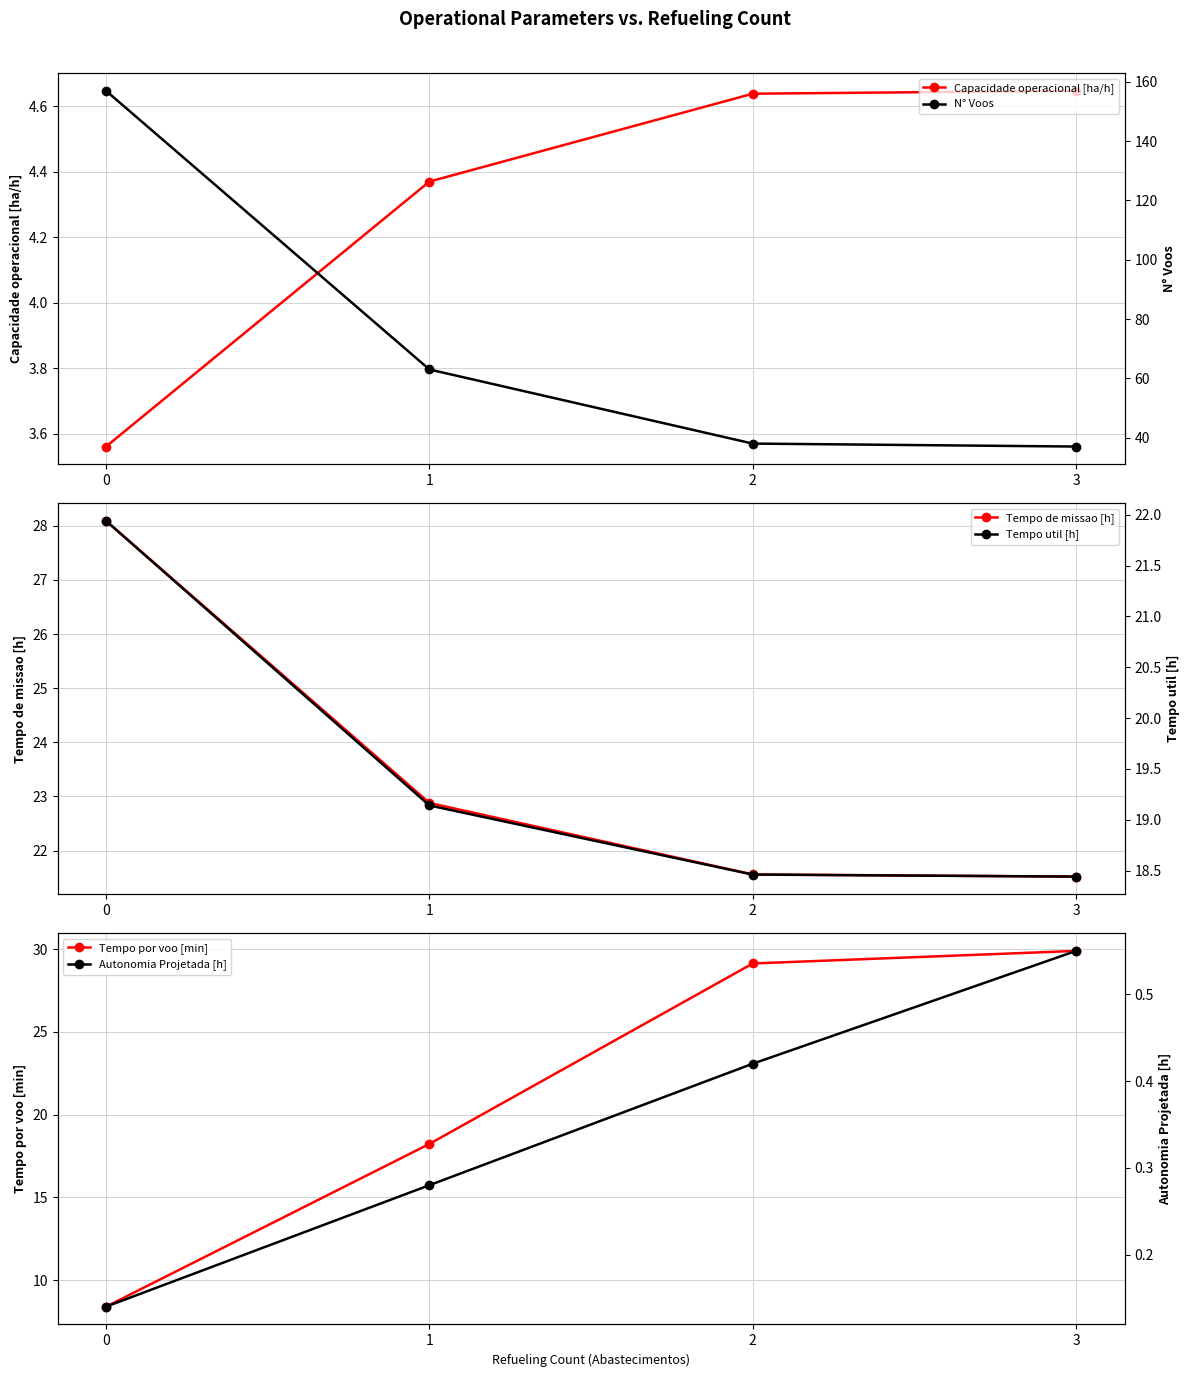

What is the value of the Tempo de missao [h] point at the 3rd from the left?

21.6